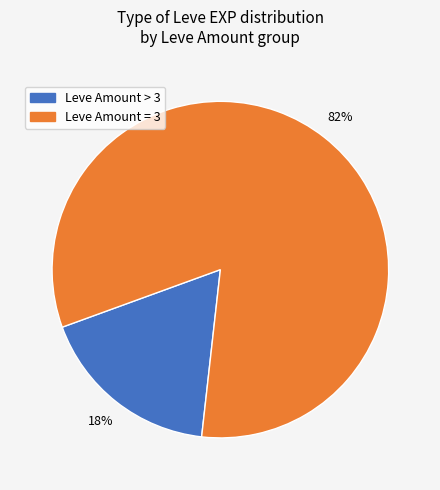

Is there a majority slice in this chart?

Yes